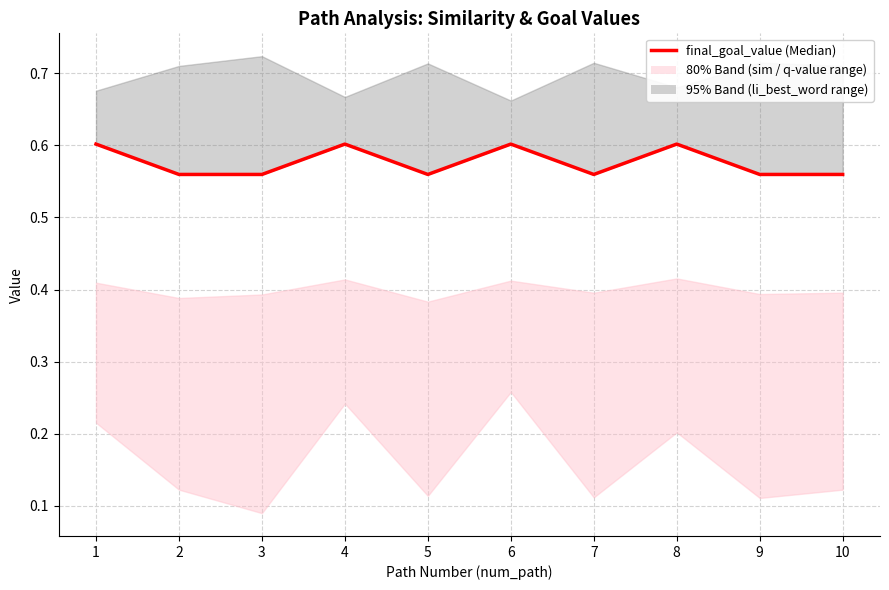

What is the sum of all values?

5.8